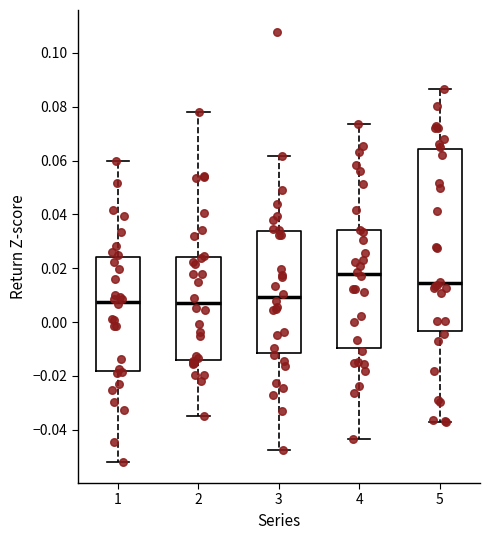

Which box is the tallest, from its lower edge to its upper edge?

5